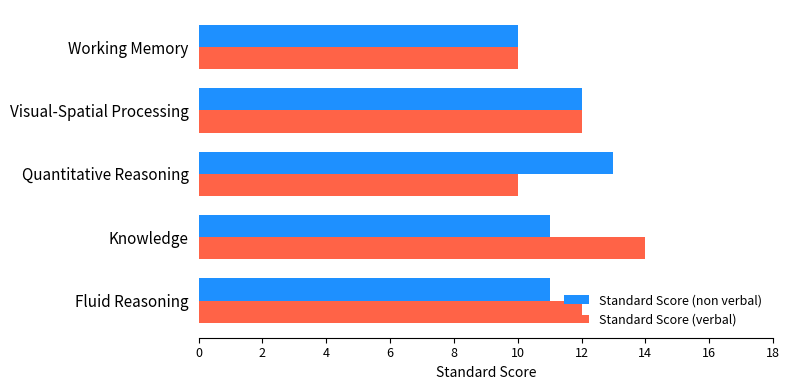

At which category does the chart reach its peak across all series?

Knowledge